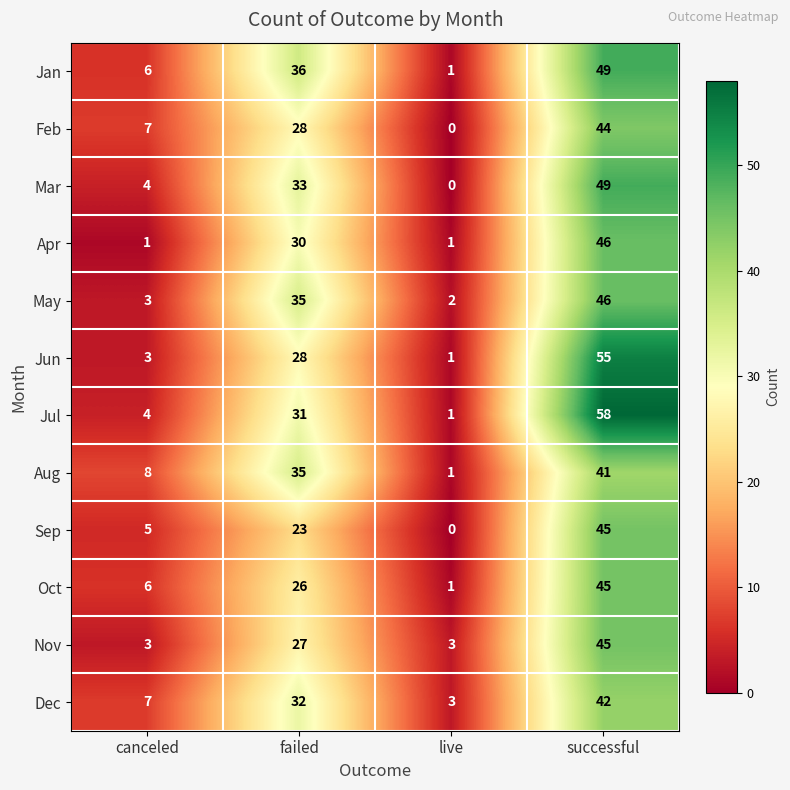

List the labels in order of Jul value, largest first.

successful, failed, canceled, live